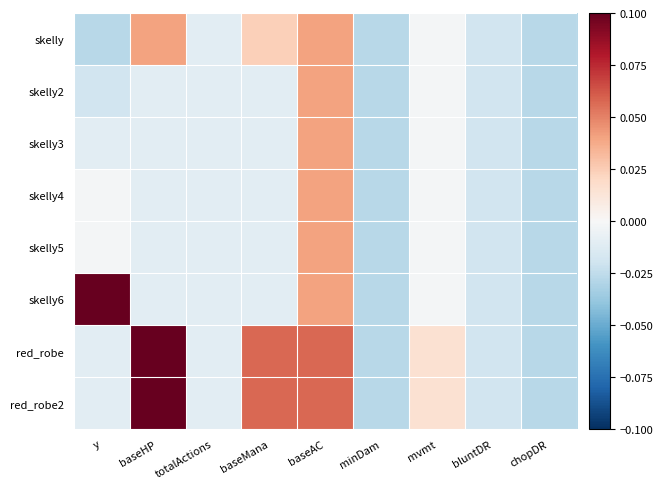

Which has a higher value, y or baseAC?

baseAC